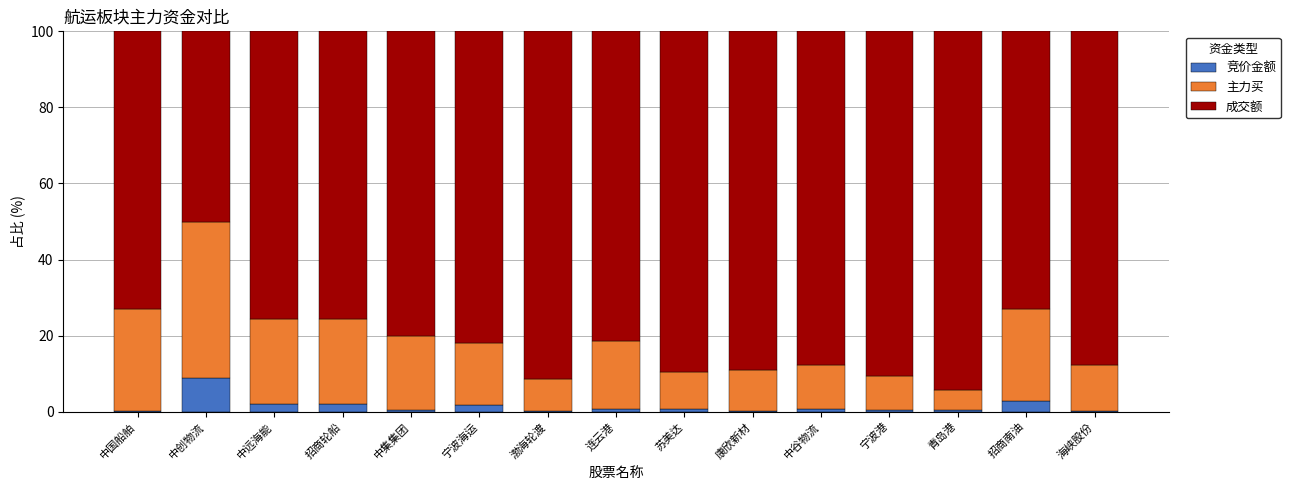

What is the total value across all series at 中远海能?

100.0